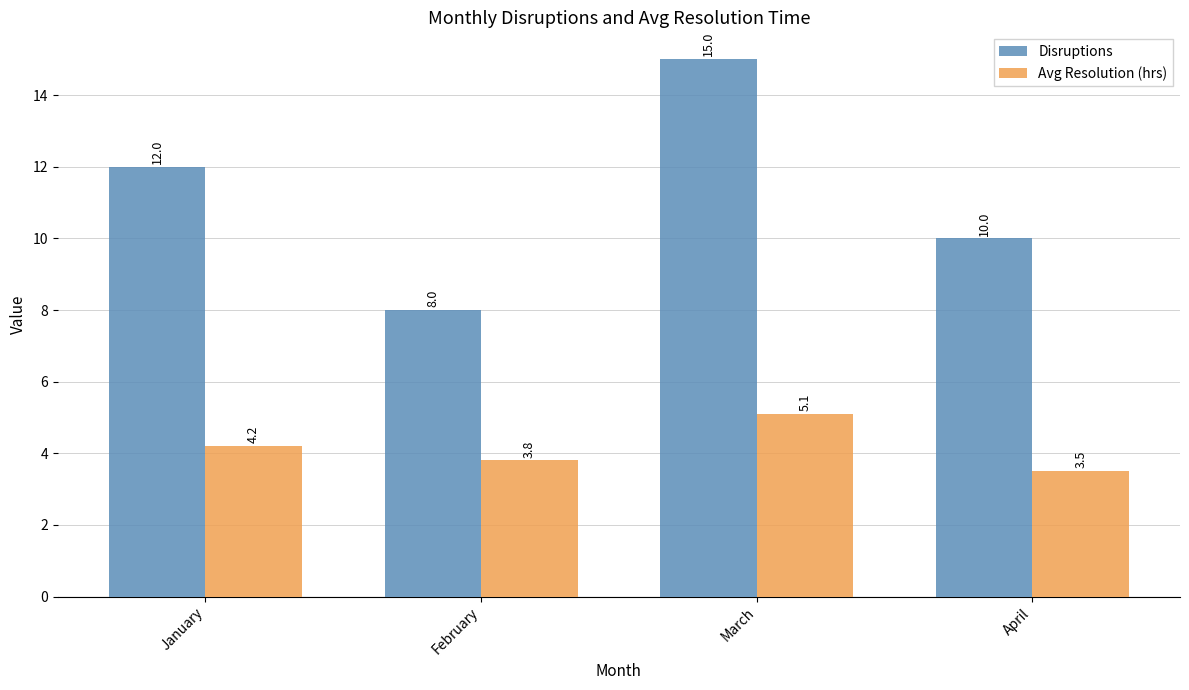

What is the value of the Avg Resolution (hrs) bar at the 4th from the left?

3.5